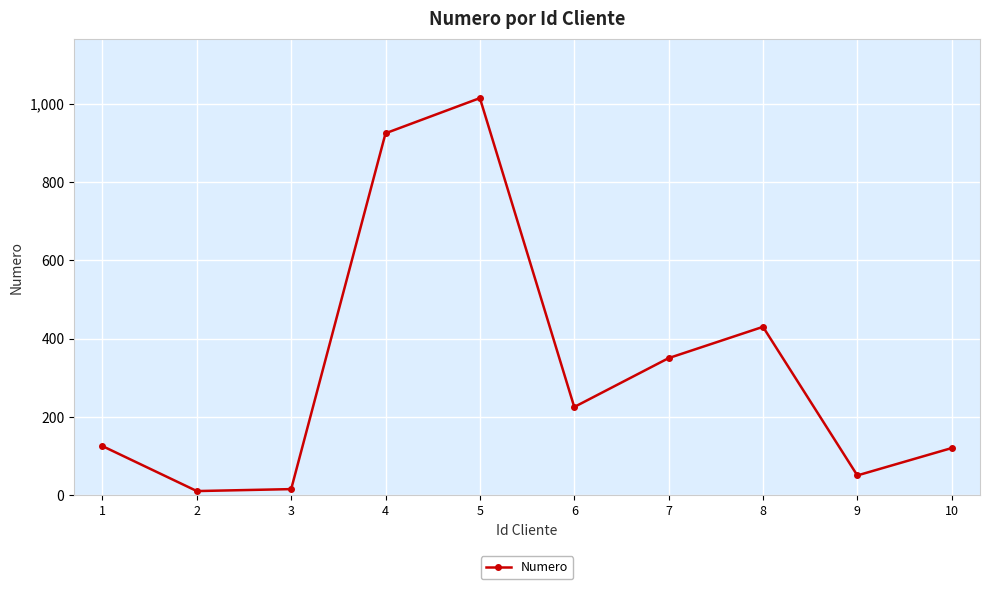

The value at 1 is 169. True or false?

False